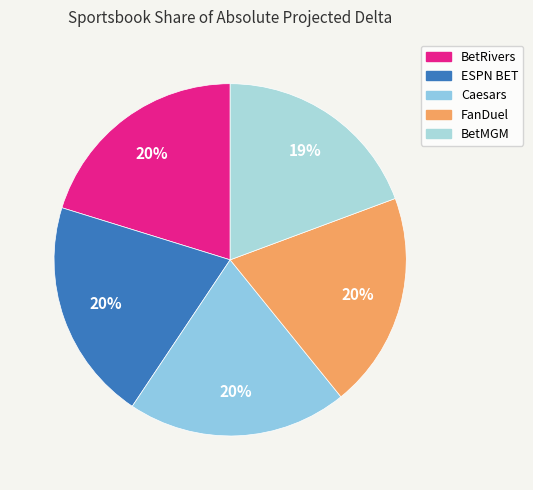

Which category has the biggest portion of the pie?

ESPN BET